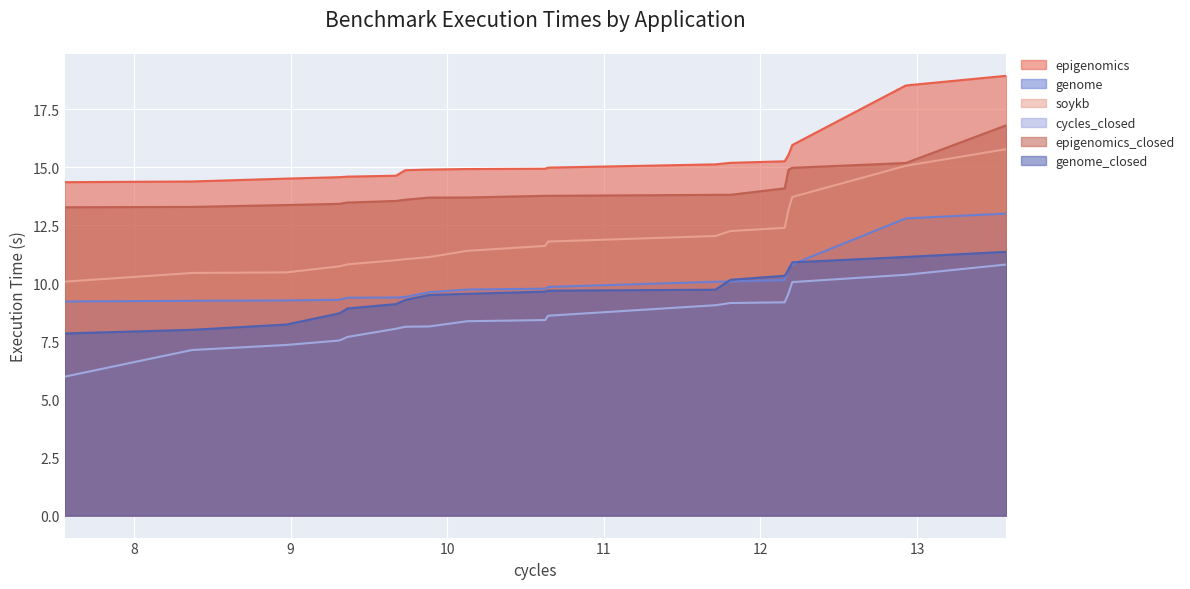

The cycles_closed series shows 7.3 at 8.971682786941528. True or false?

True